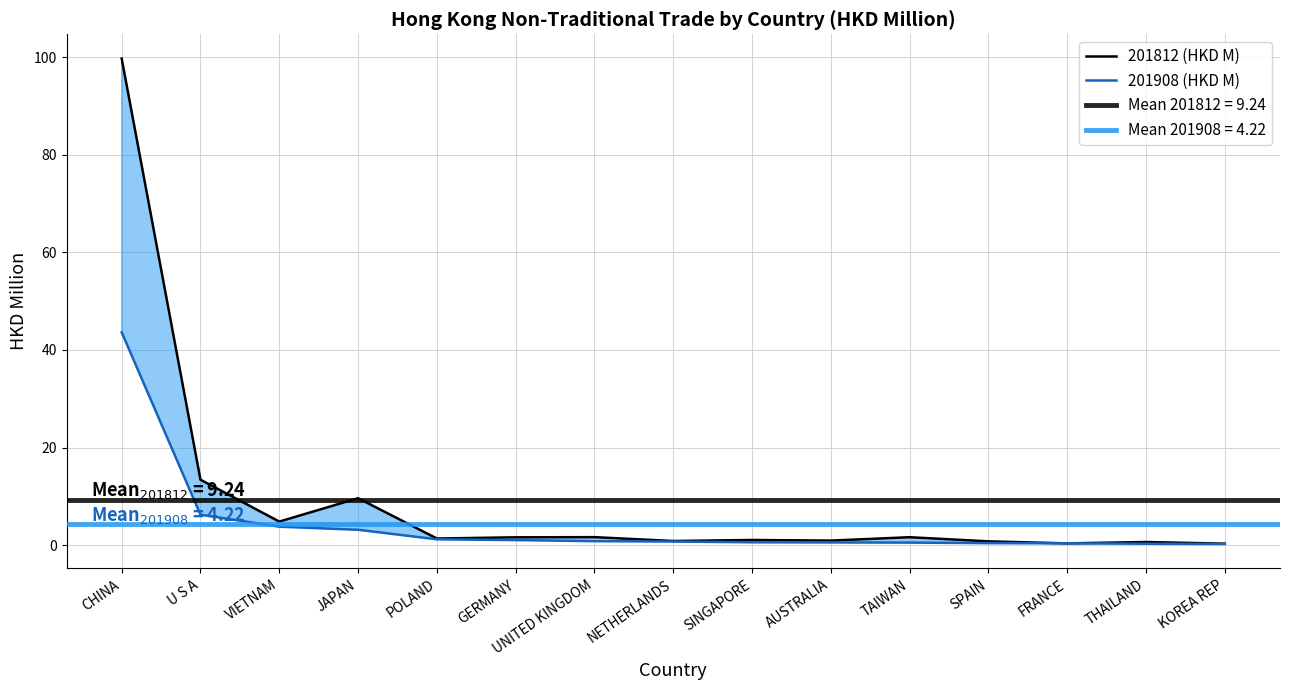

How many values in the 201812 (HKD M) series are below 1?

6